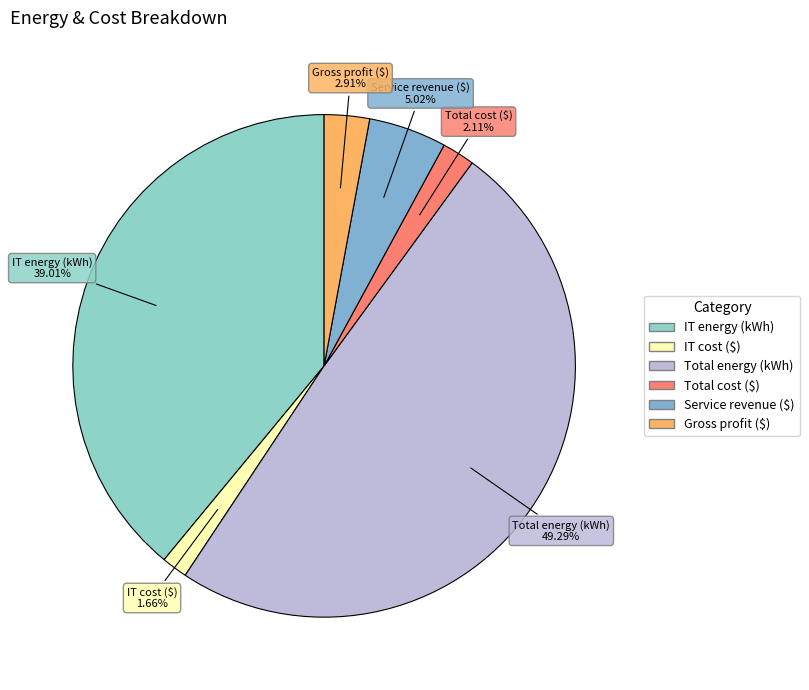

Combined, do Gross profit ($) and Total energy (kWh) account for over 50%?

Yes